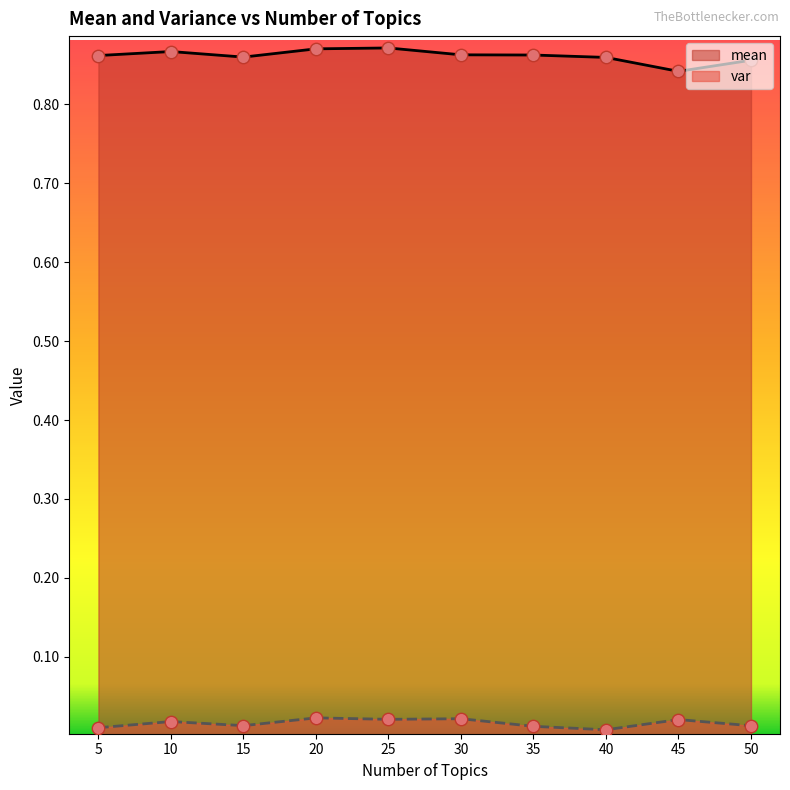

Which series has the widest spread of Y values?

mean